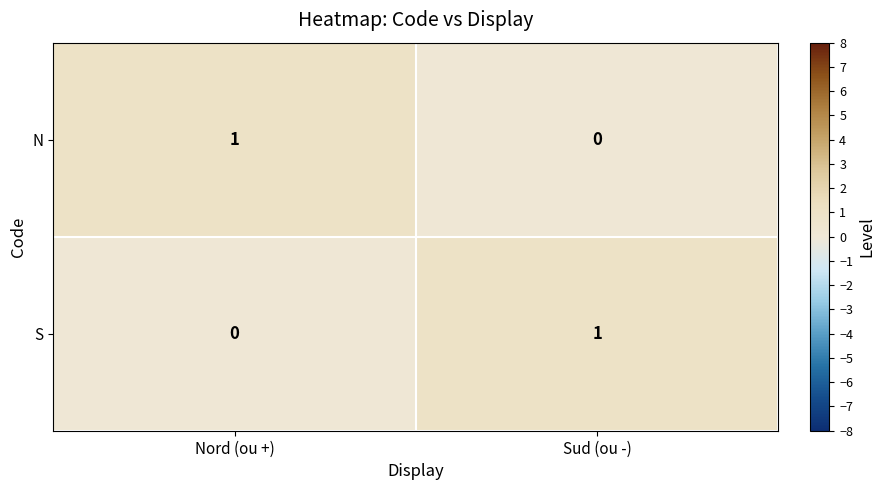

The S series shows 0 at Nord (ou +). True or false?

True